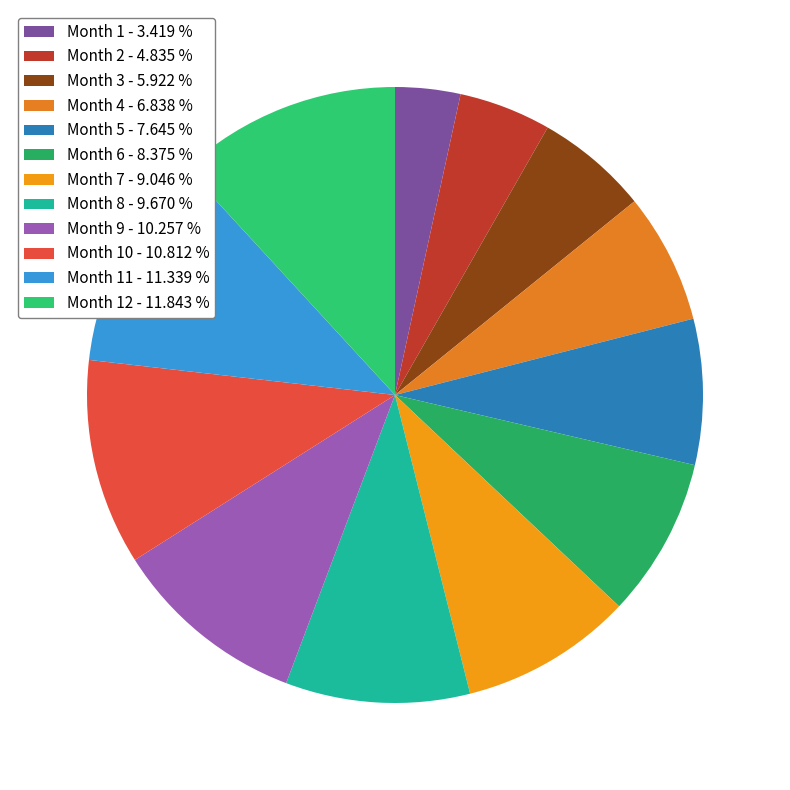

Which slice is the smallest?

Month 1 - 3.419 %